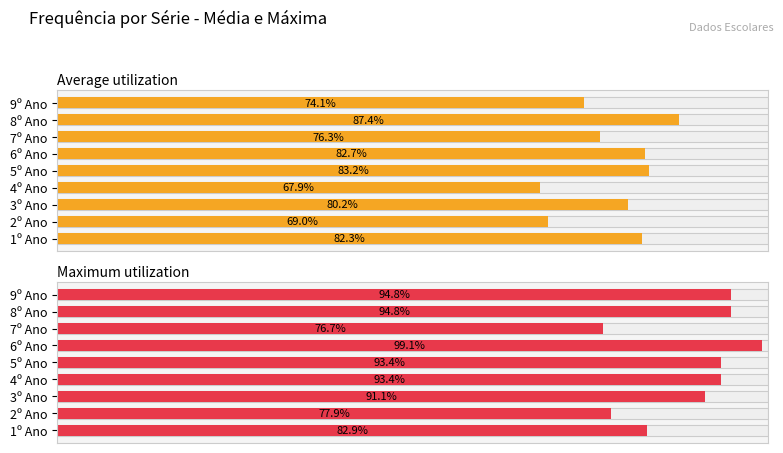

What is the value of the Maximum utilization bar at the 1st from the left?

0.8